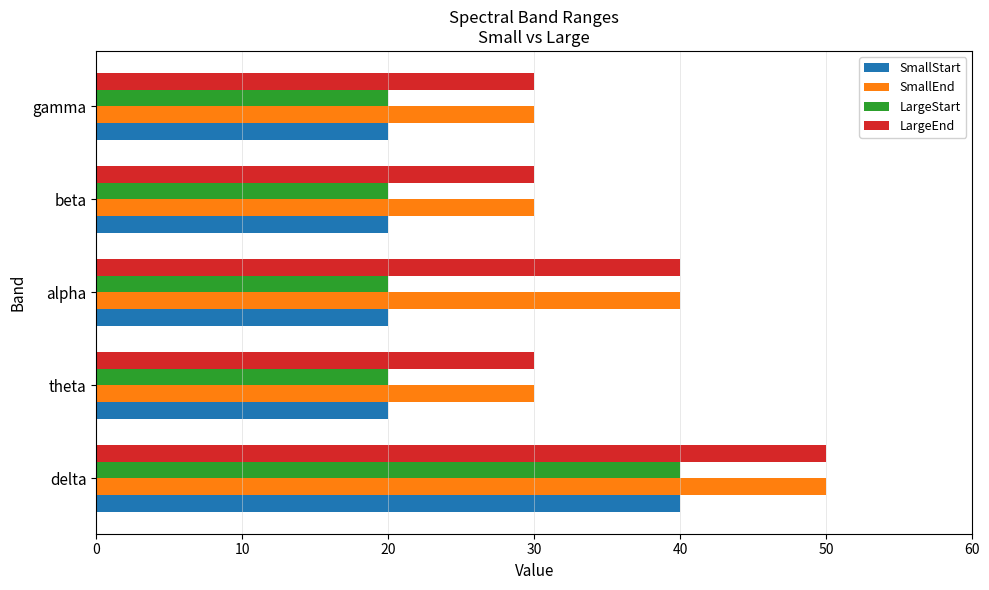

What is the highest value of the SmallStart series?

40